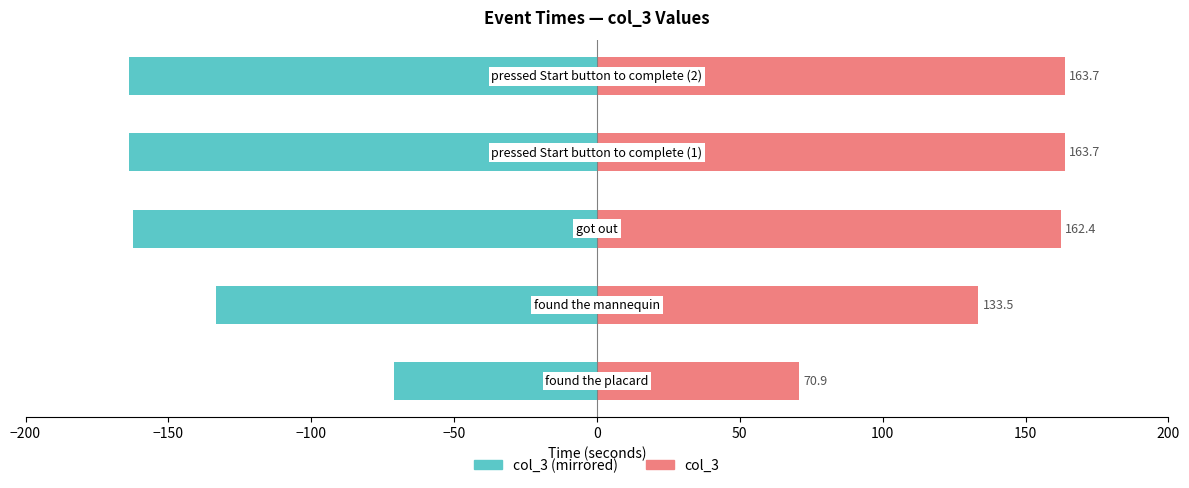

Is it true that col_3 (right) equals 101.6 at −100?

False